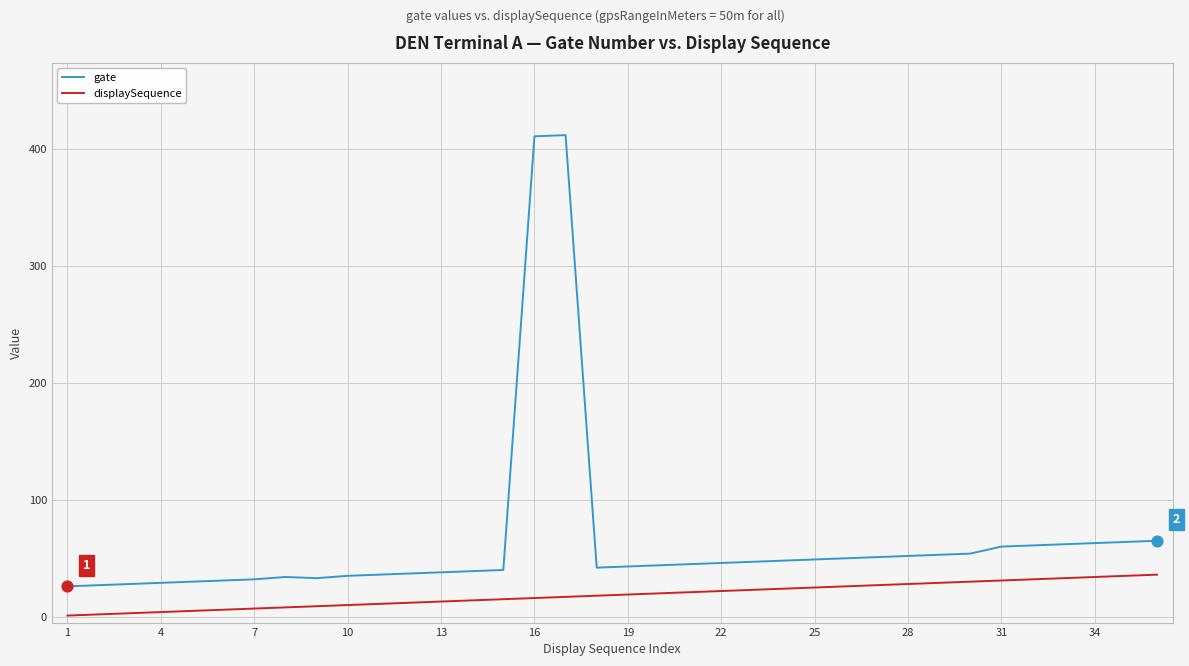

What are all the series names shown in the legend?

gate, displaySequence